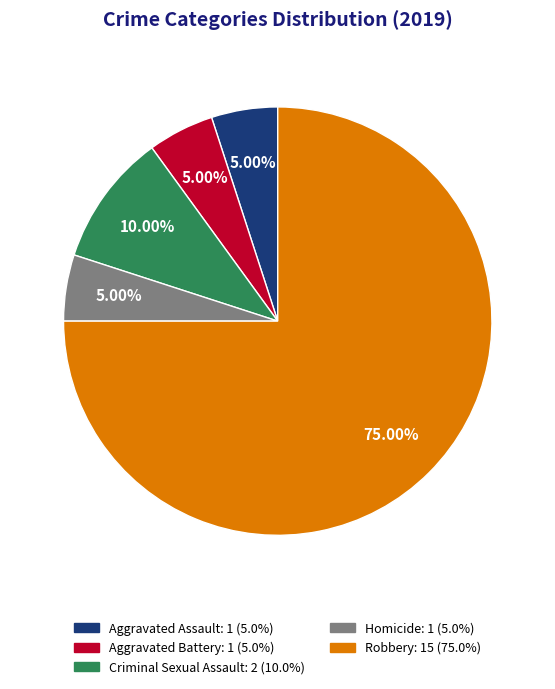

Which slice is the largest?

Robbery